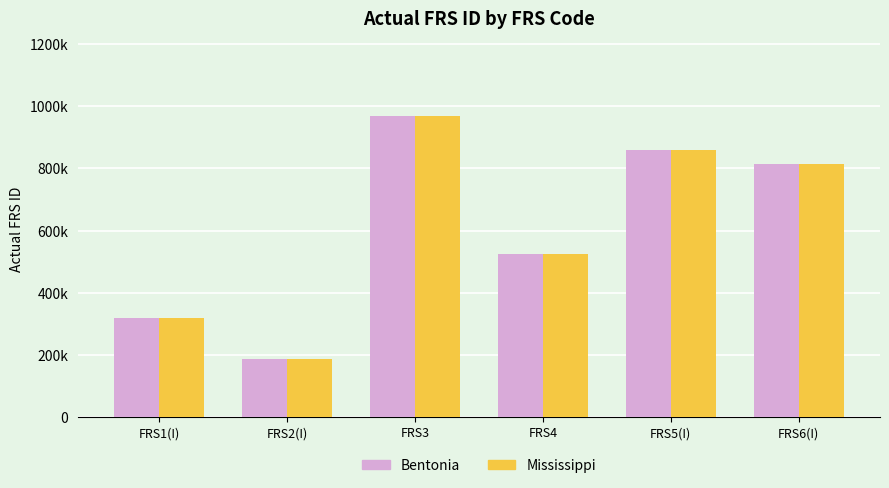

What are all the series names shown in the legend?

Bentonia, Mississippi